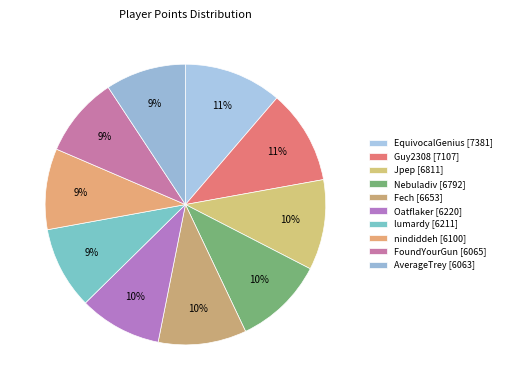

Rank the categories by value from highest to lowest.

EquivocalGenius, Guy2308, Jpep, Nebuladiv, Fech, Oatflaker, lumardy, nindiddeh, FoundYourGun, AverageTrey